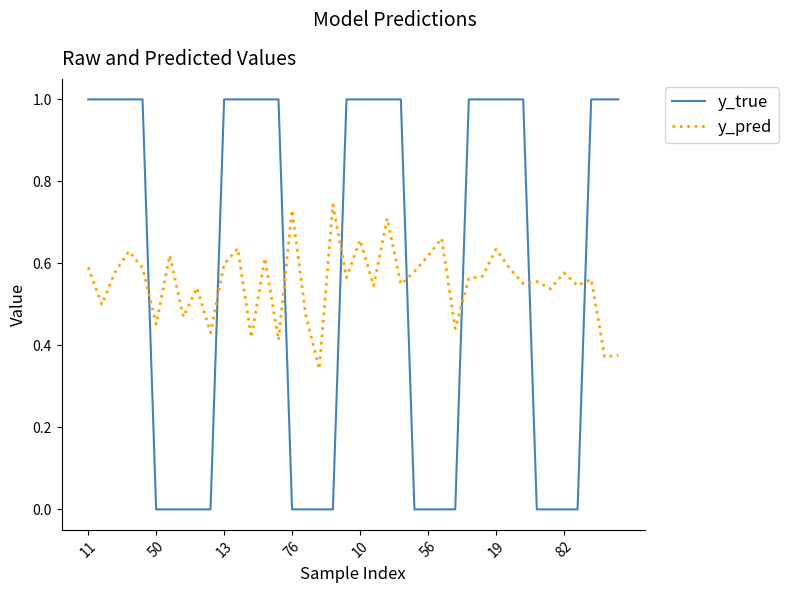

Which series has the largest range (max minus min)?

y_true